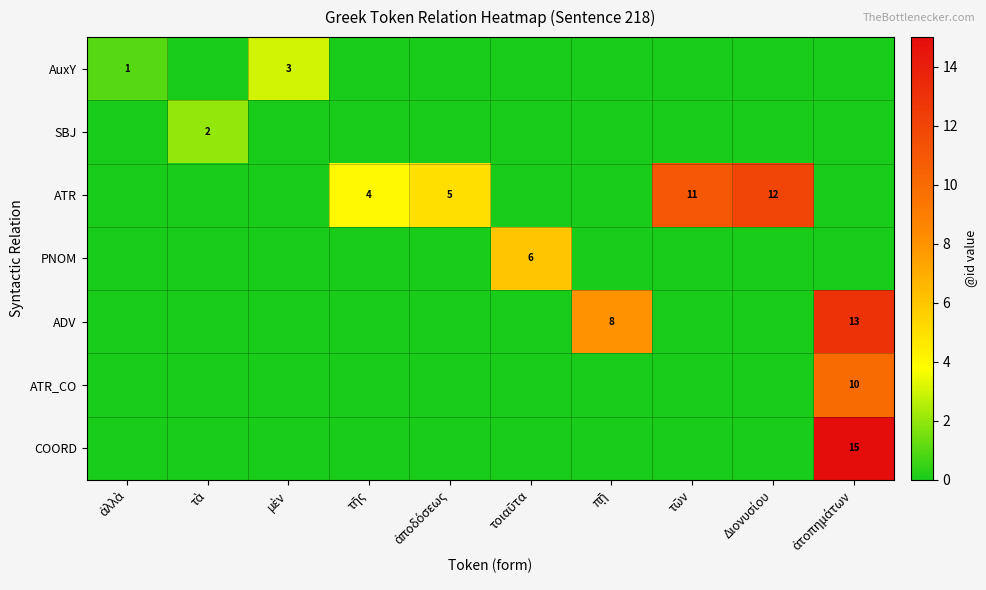

What is the difference between the second highest and second lowest values in the ATR series?

11